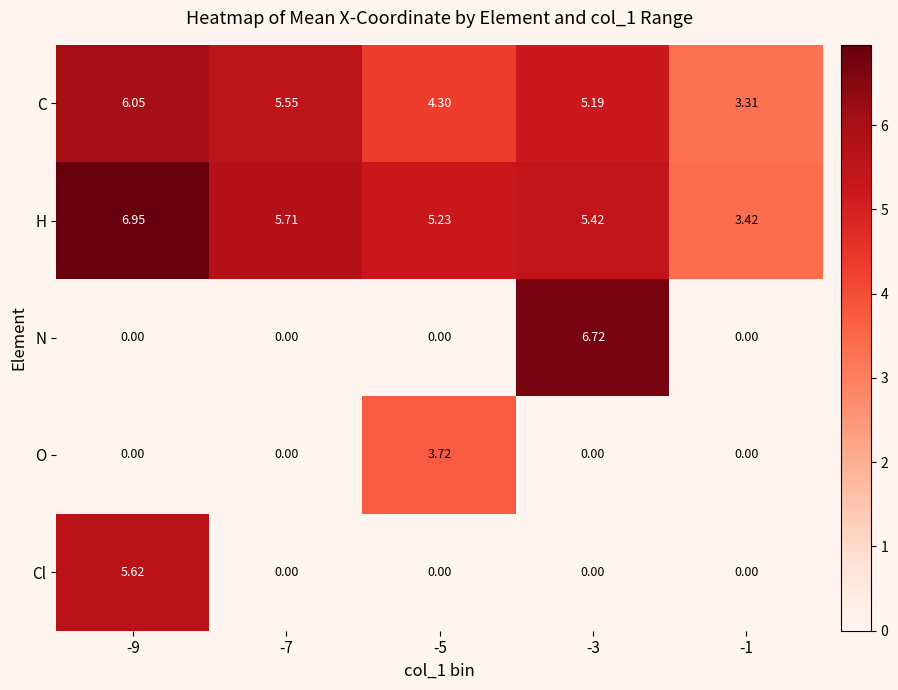

Is the value of Cl at -9 greater than the value of O at -5?

Yes